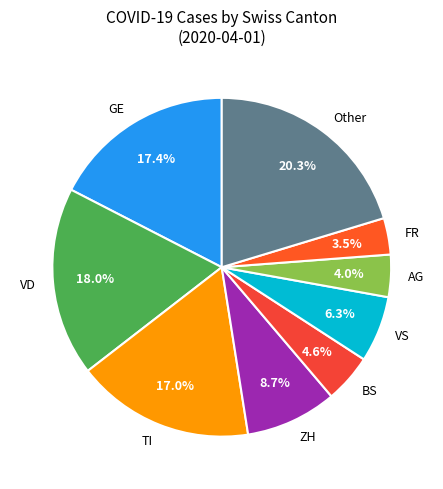

Is there a majority slice in this chart?

No